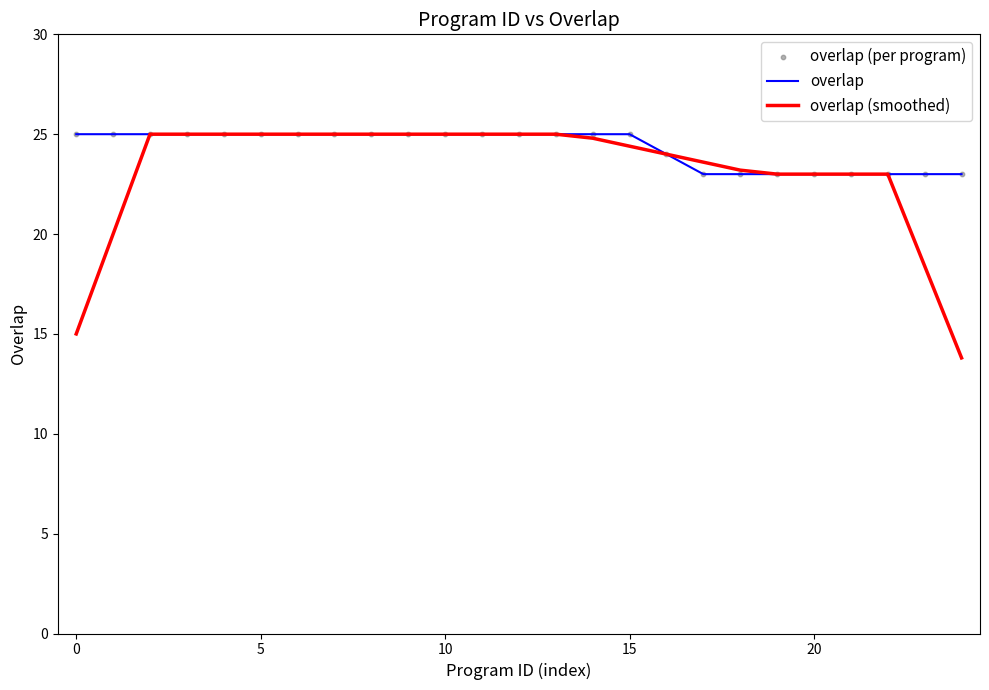

Which series has the widest spread of values?

overlap (smoothed)